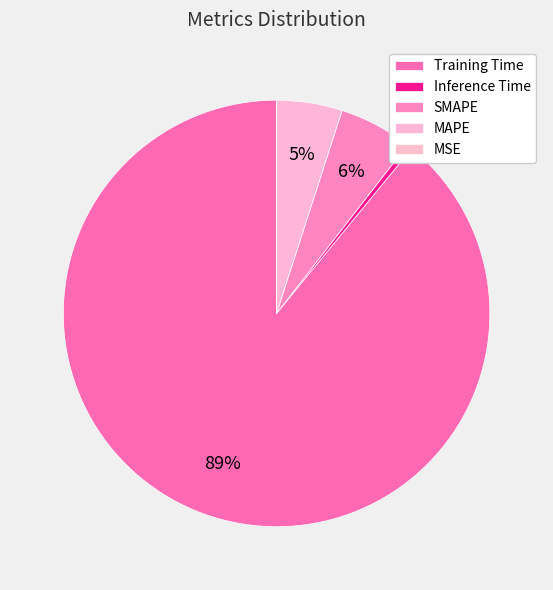

Is it true that SMAPE is 1% of the pie?

False